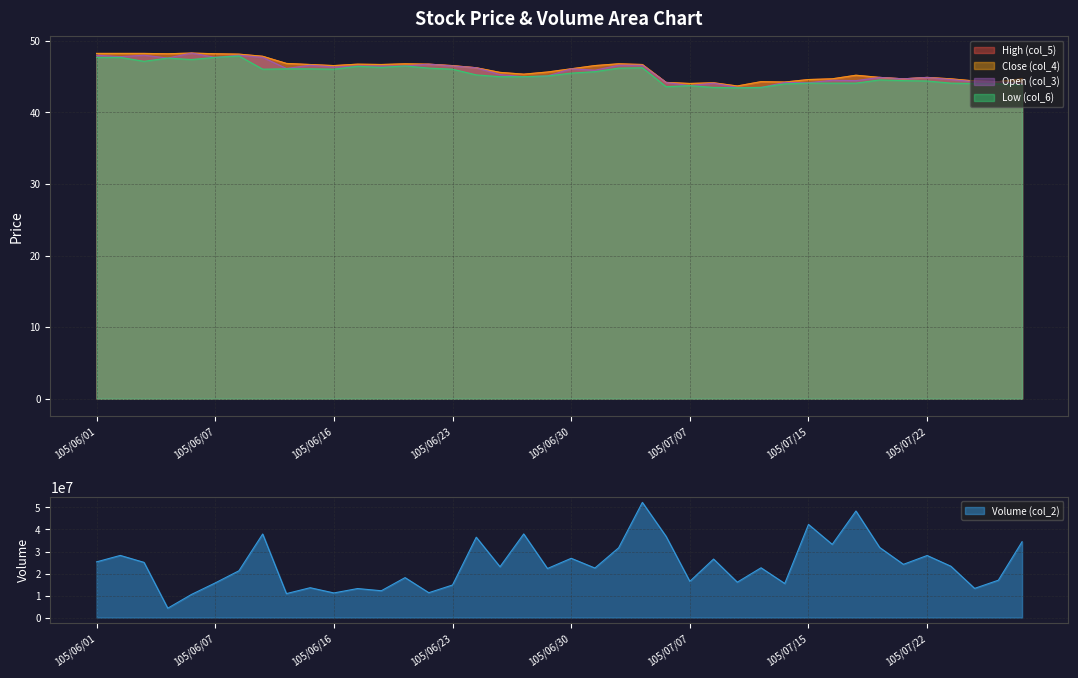

What is the sum of the High (col_5) values at 105/07/12 and 105/07/14?

88.0